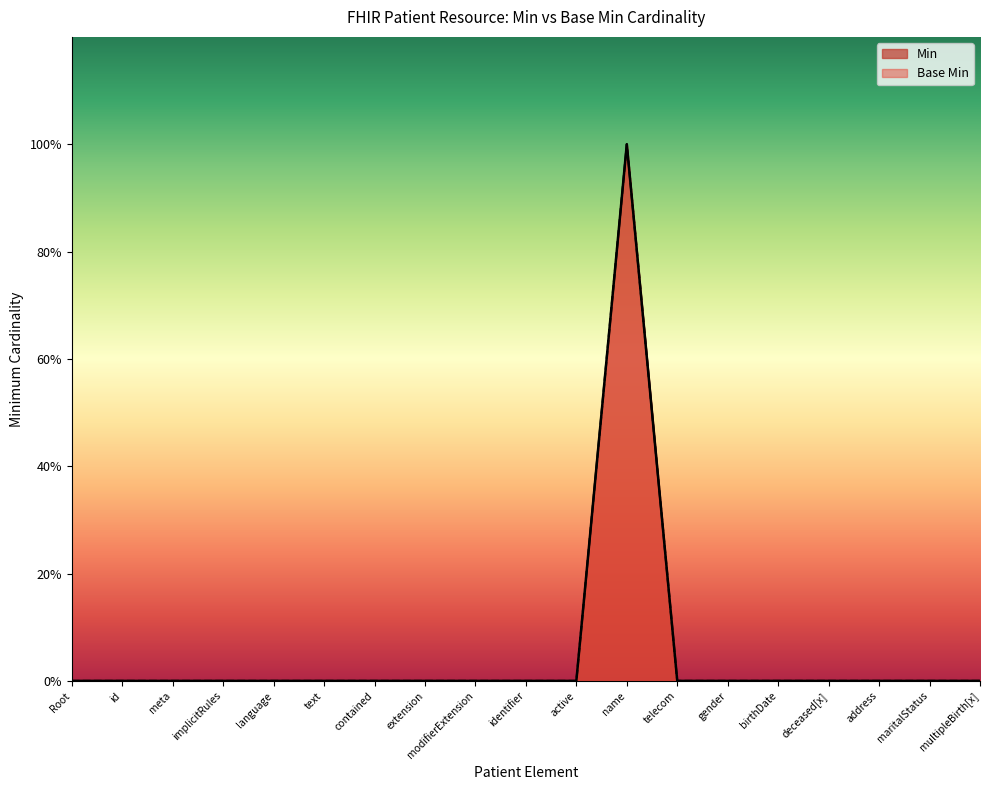

True or false: Base Min and Min cross at least once.

False